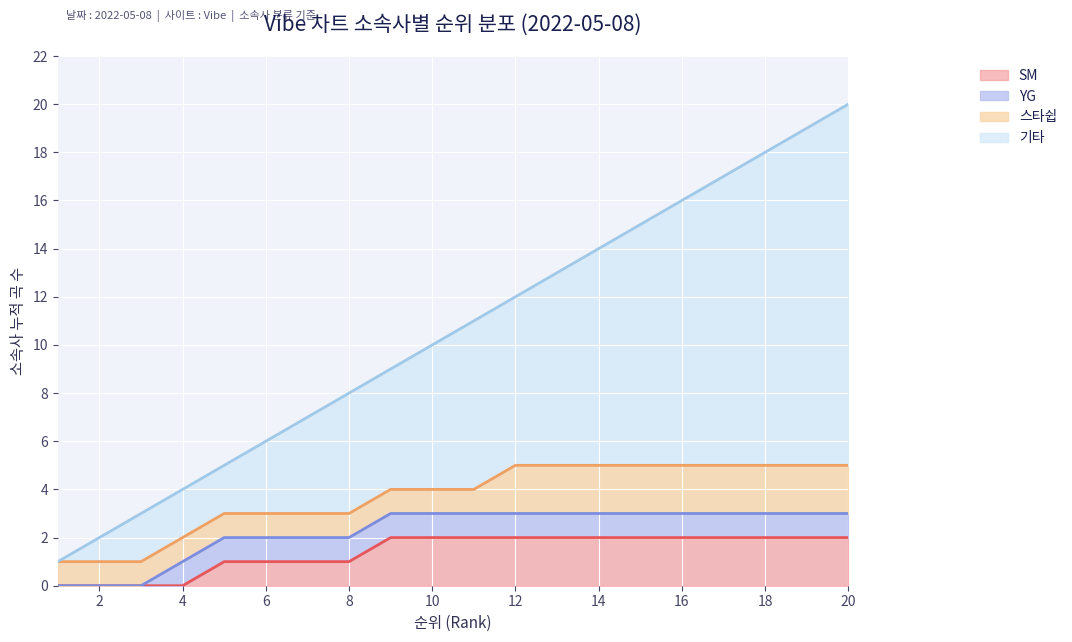

How many lines are shown in the chart?

4